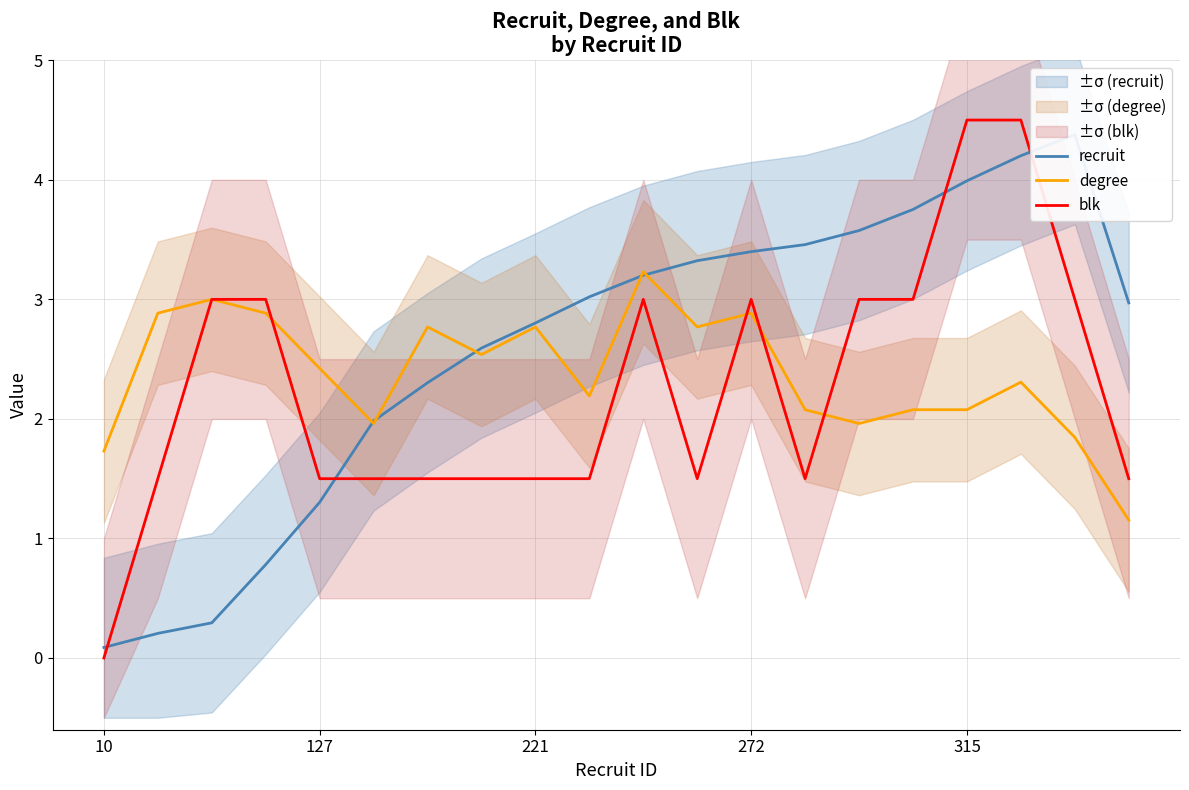

Which series ends up on top after the final intersection of blk and recruit?

recruit